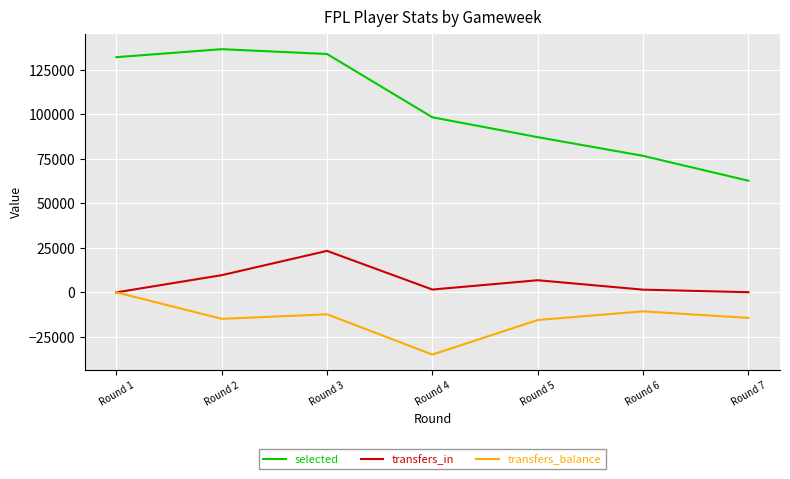

What is the sum of all transfers_balance values?

-102738